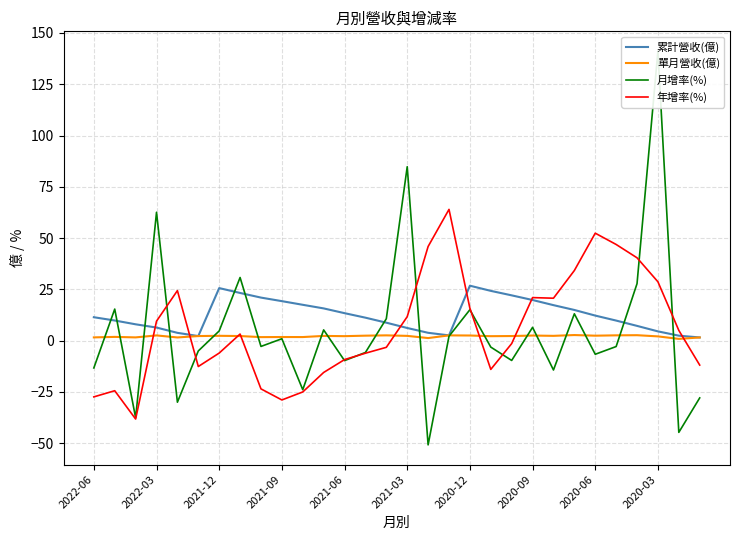

What is the value of the 年增率(%) point at the 8th from the left?

3.2